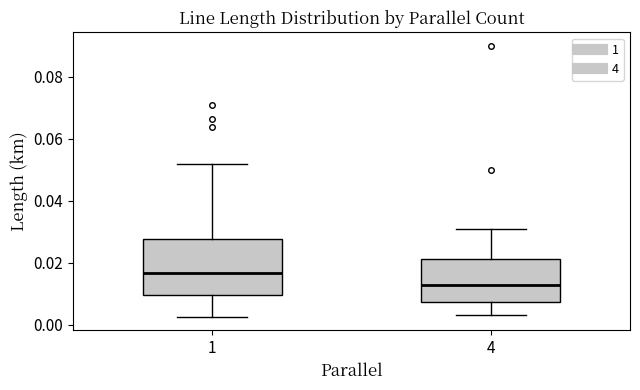

Where does the median line of the box at x = 1 sit on the y-axis? The values are not printed on the chart, so give them approximately, as read against the axis.

0.016